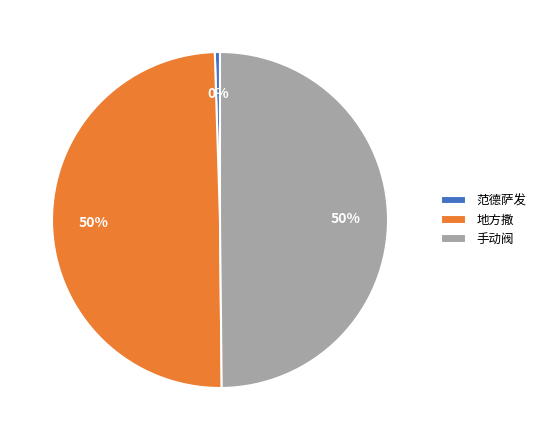

To the nearest percent, what percentage of the pie is 手动阀?

50%